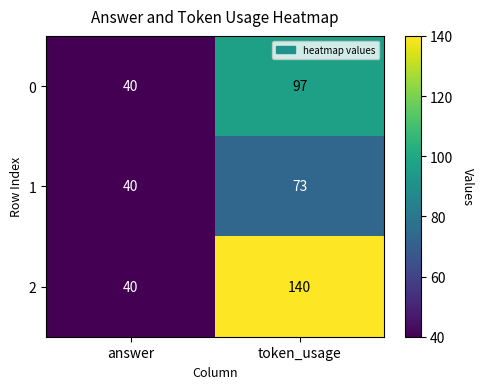

What is the sum of all 1 values?

113